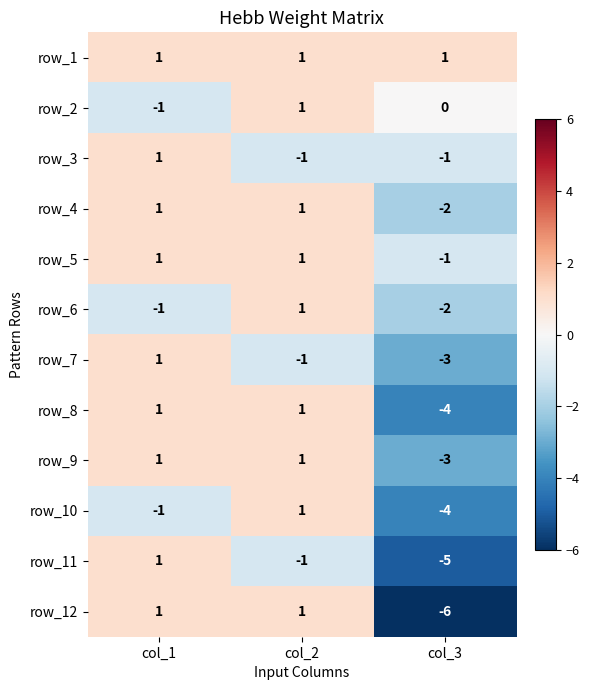

List the labels in order of row_2 value, smallest first.

col_1, col_3, col_2